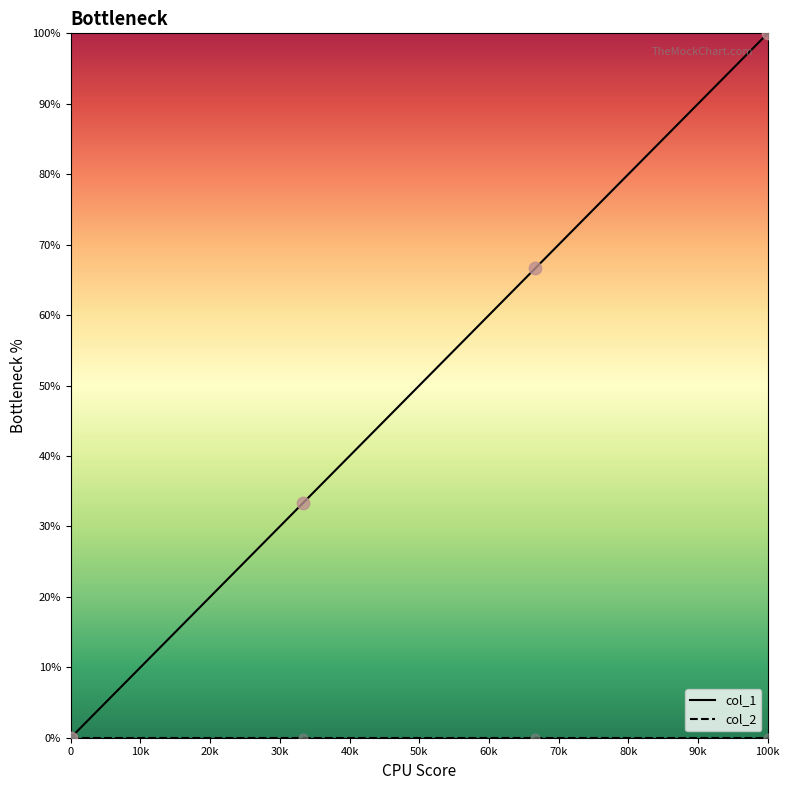

At how many categories does at least one series exceed 1?

3